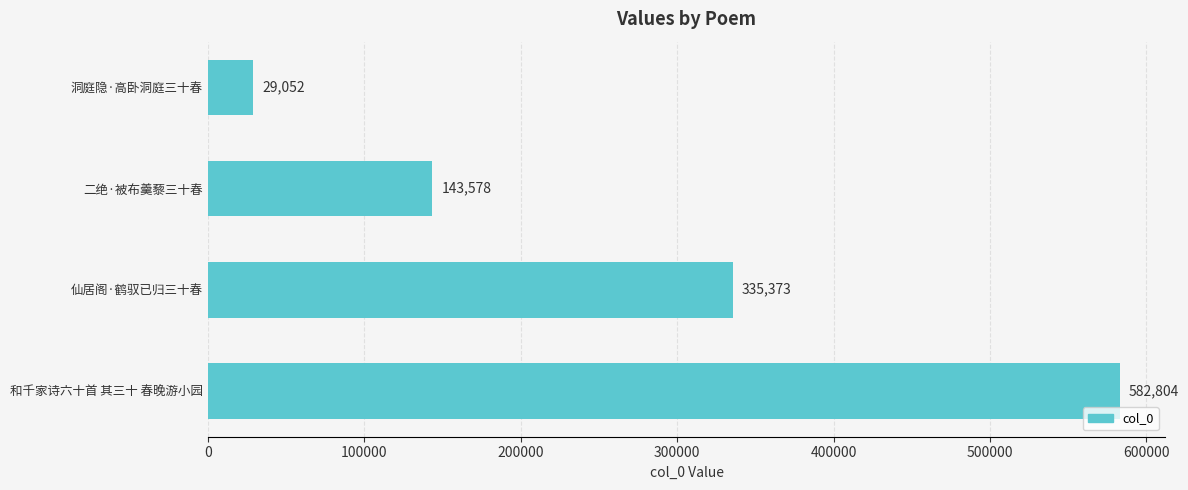

Between 仙居阁·鹤驭已归三十春 and 洞庭隐·高卧洞庭三十春, which is larger?

仙居阁·鹤驭已归三十春